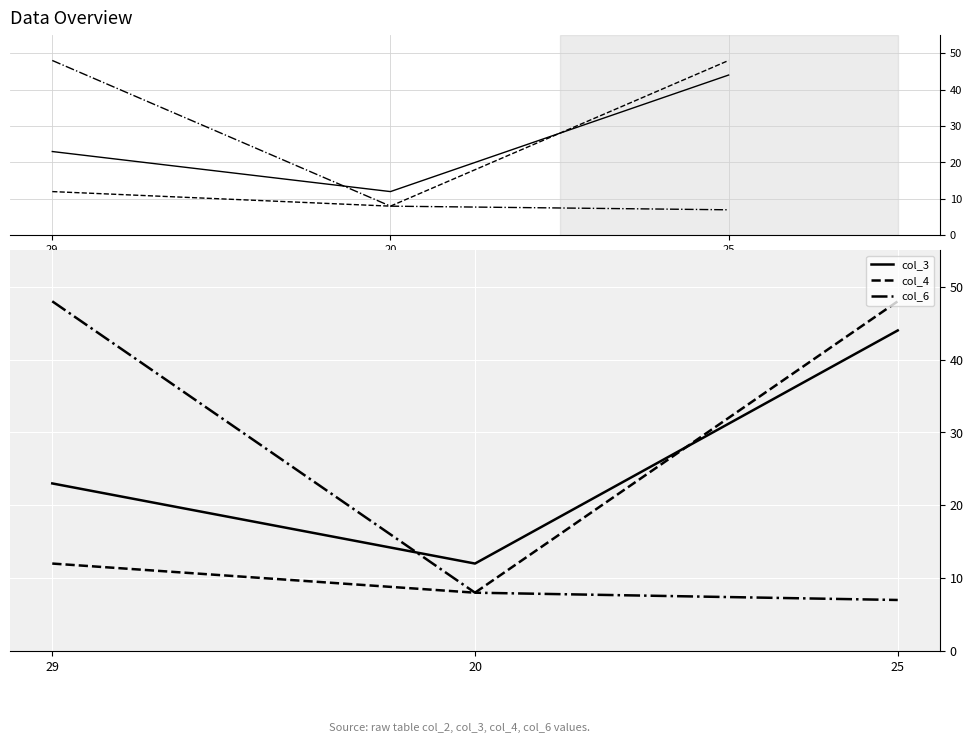

What is the sum of the col_3 values at 25 and 20?

56